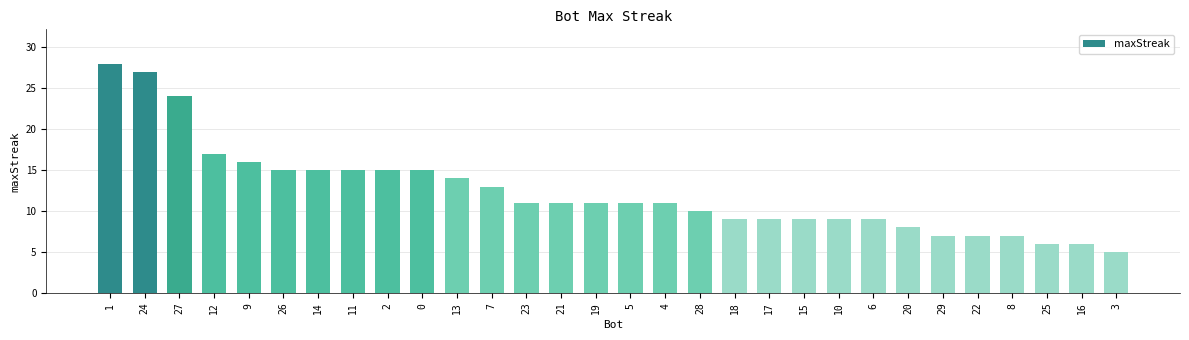

What is the approximate value at 8, to the nearest 5?

5